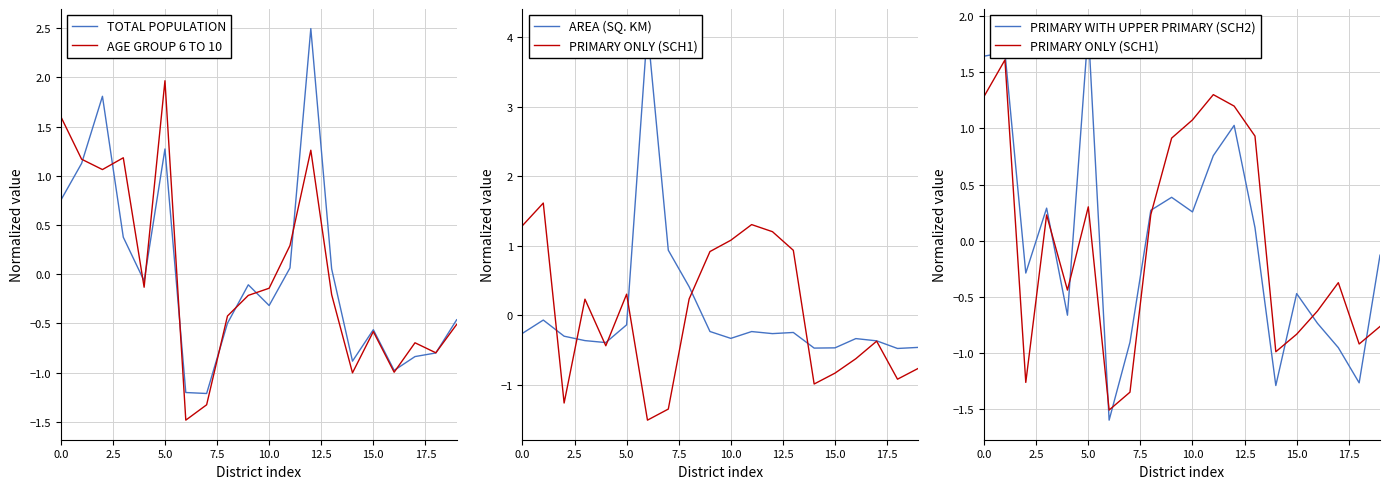

How many data points in PRIMARY ONLY (SCH1) are above 0?

10